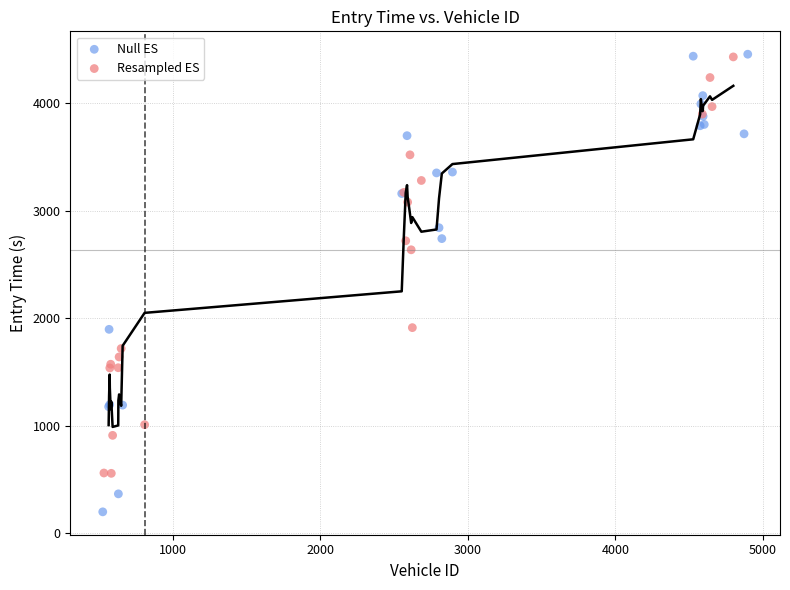

Which series reaches the minimum Y coordinate?

Null ES